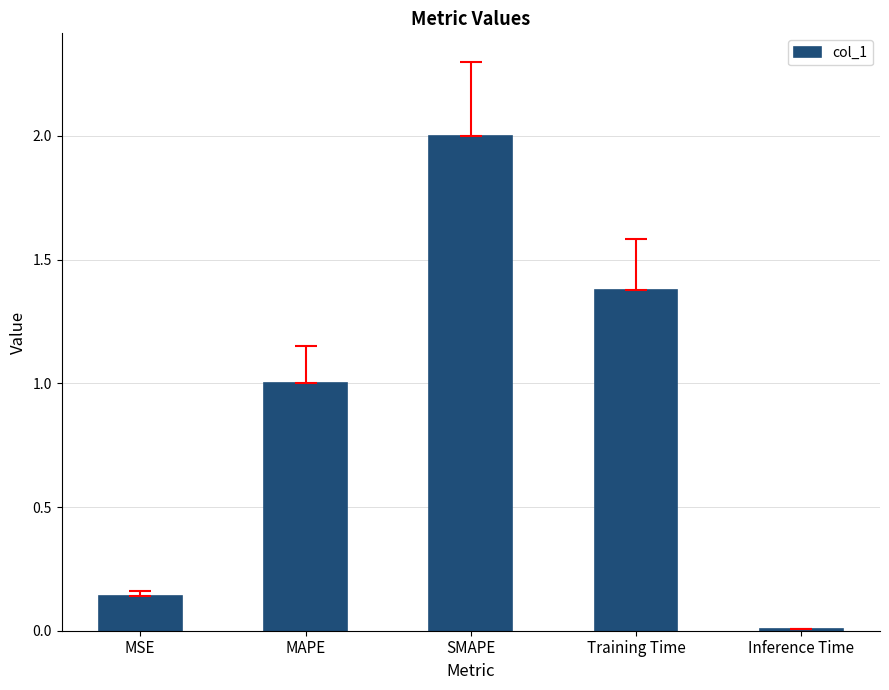

What is the average value?

0.9